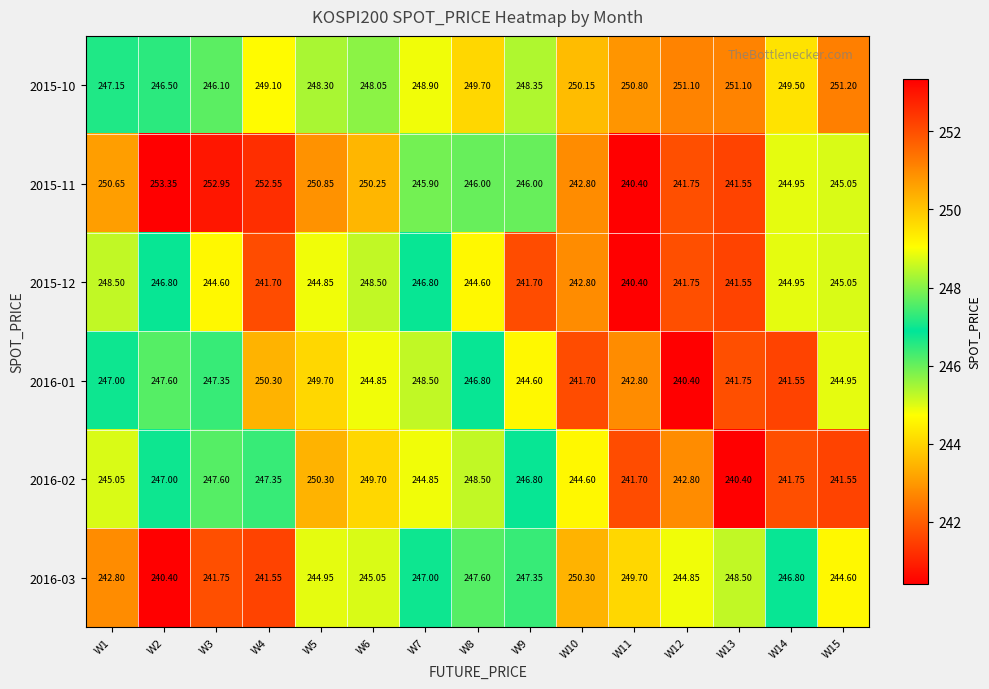

Is the value of 2015-11 at W3 greater than the value of 2016-01 at W1?

Yes